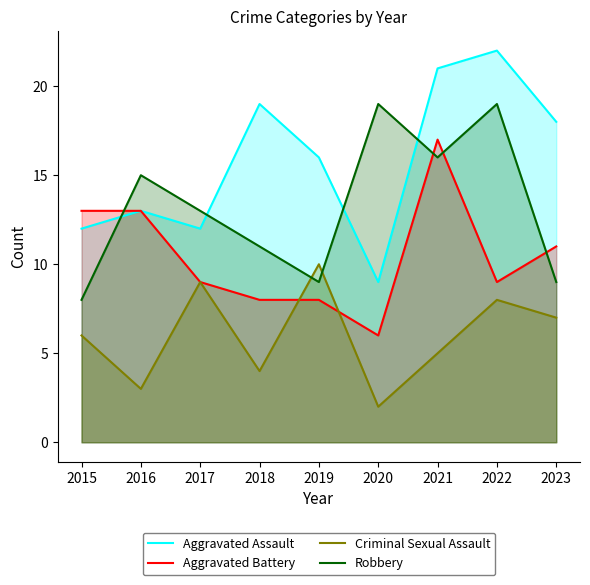

What are all the series names shown in the legend?

Aggravated Assault, Aggravated Battery, Criminal Sexual Assault, Robbery